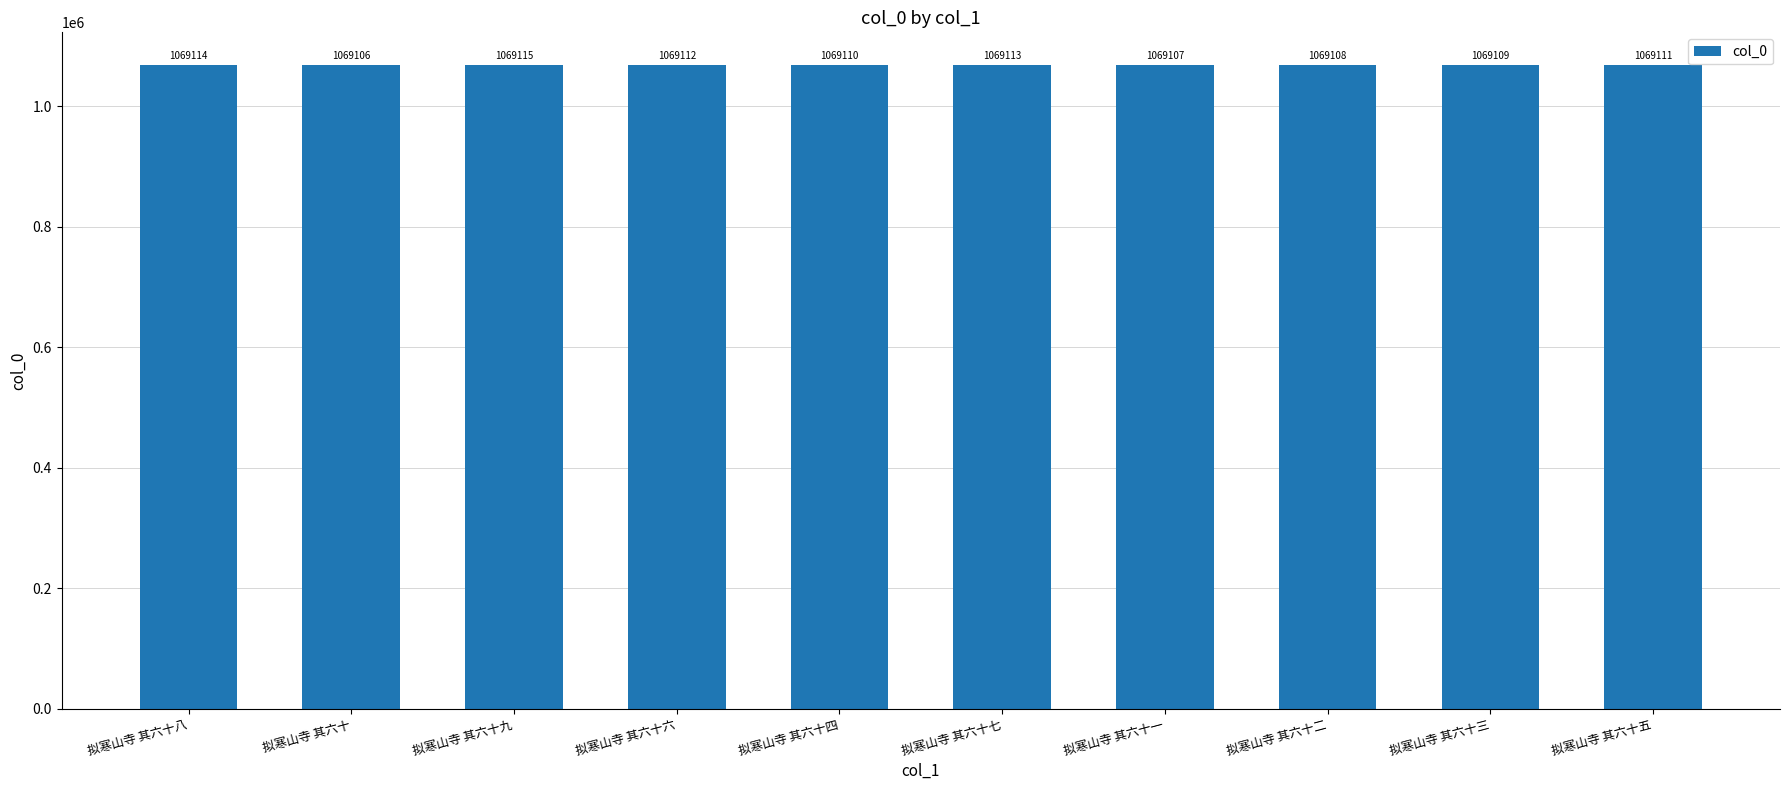

What is the value of the 6th bar from the left?

1069113